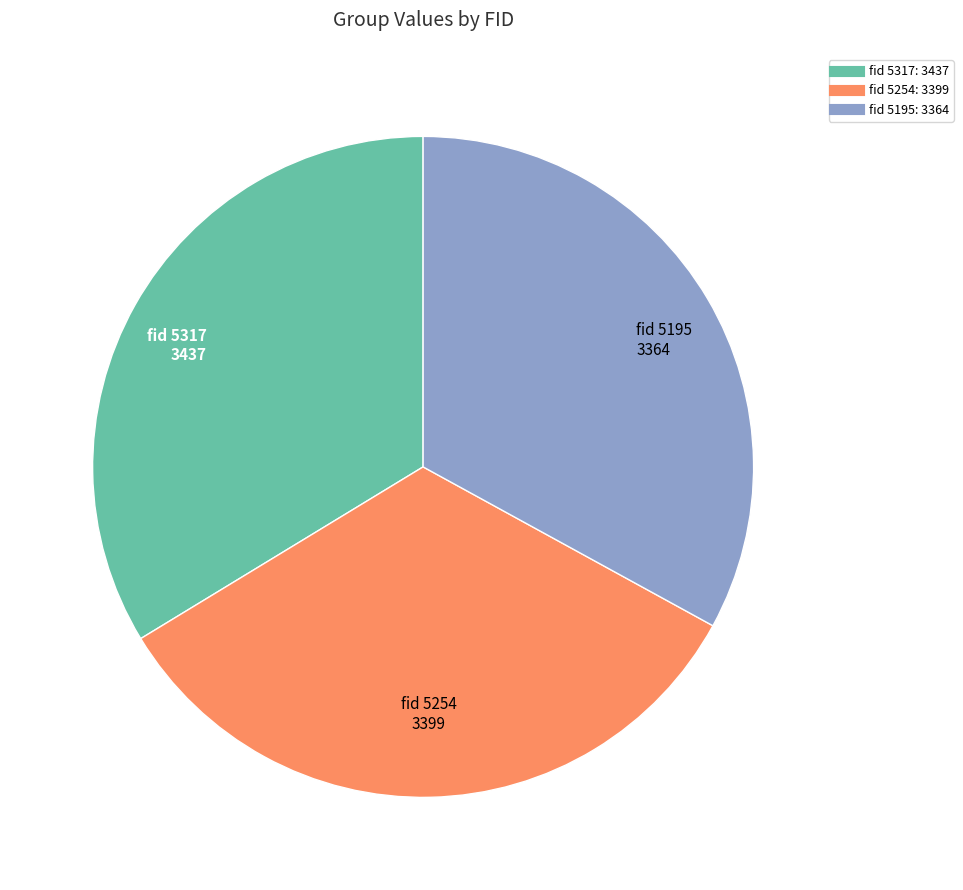

Is there a majority slice in this chart?

No